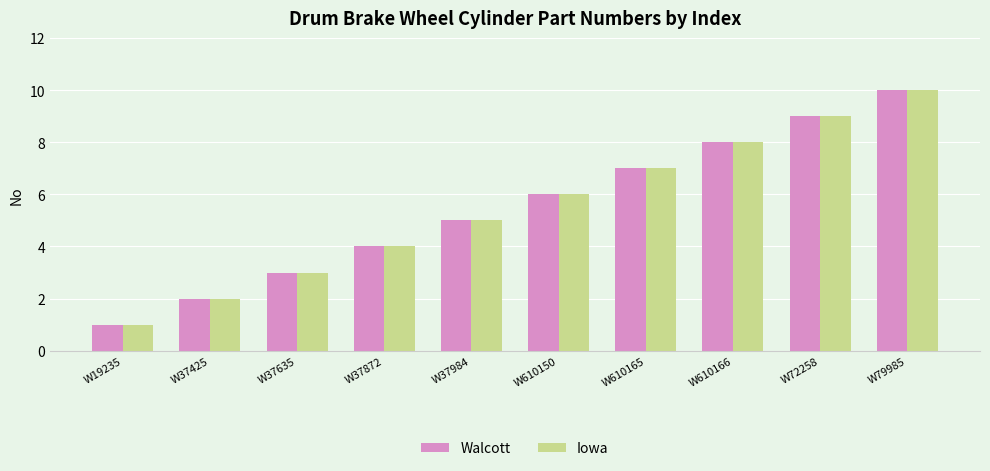

What is the minimum value for Iowa?

1